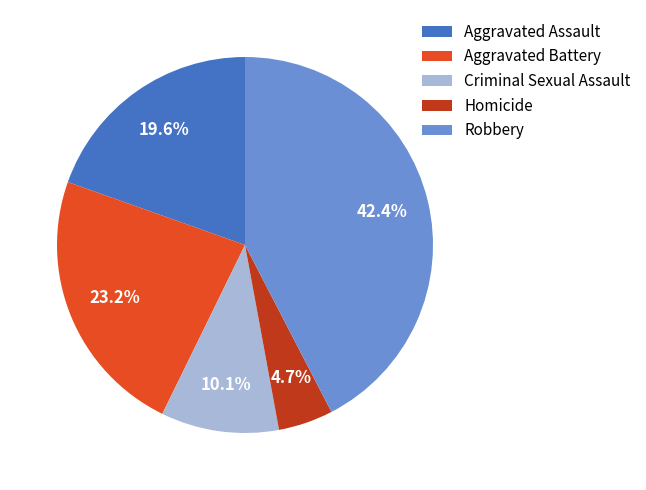

How many segments does this pie chart have?

5